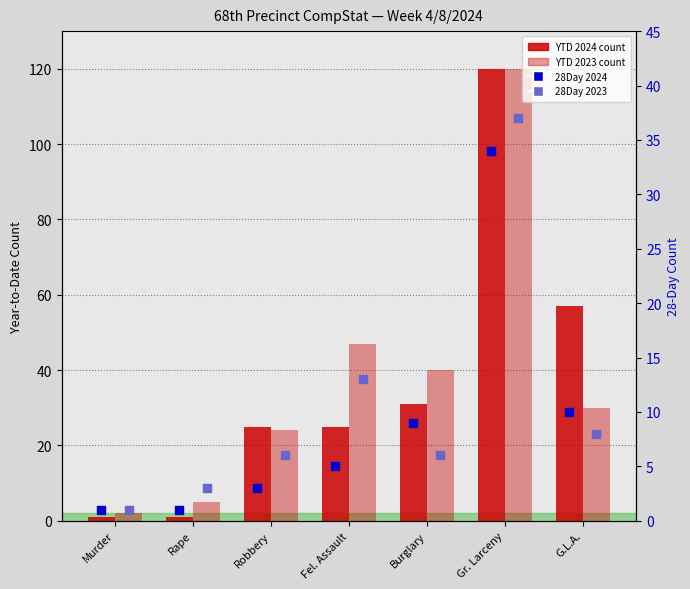

Which series reaches the maximum Y coordinate?

YTD 2024